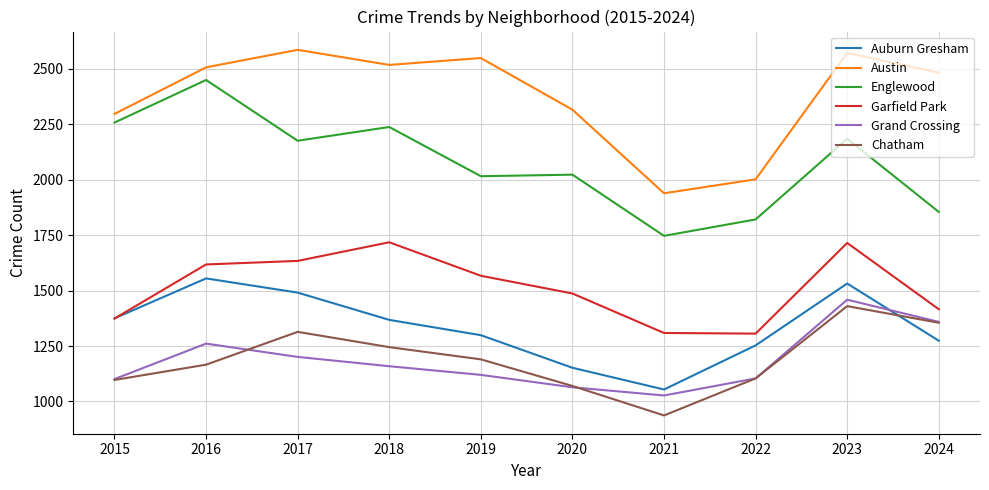

What is the difference between the maximum and second lowest values in the Chatham series?

360